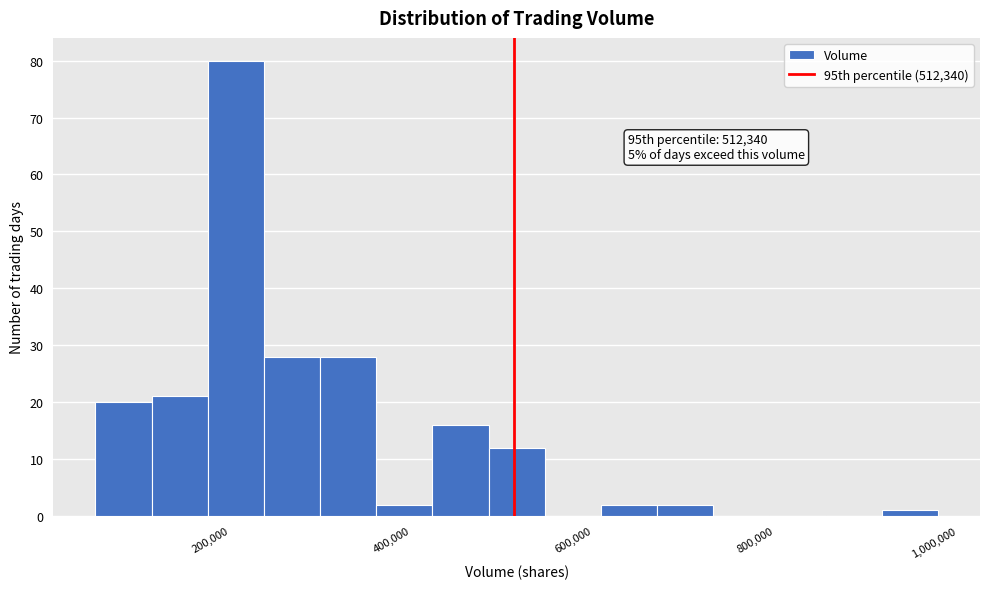

Read against the x-axis, roughly where is the centre of the tallest bar?

200000